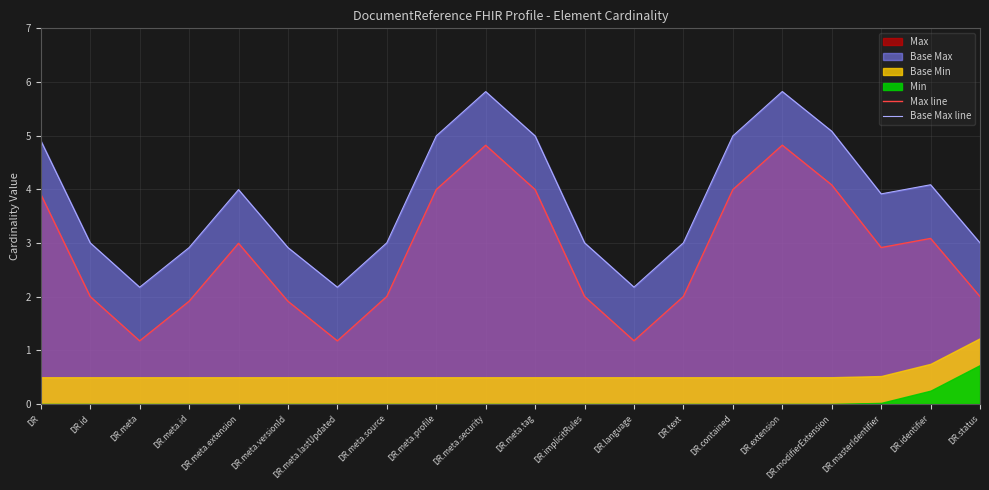

What position from the left is DR.meta.profile?

9